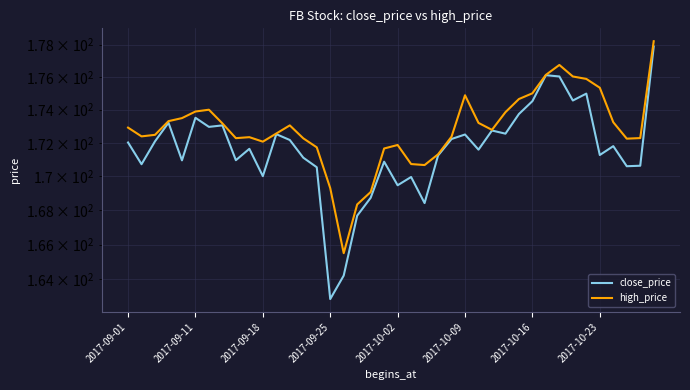

True or false: high_price and close_price cross at least once.

False